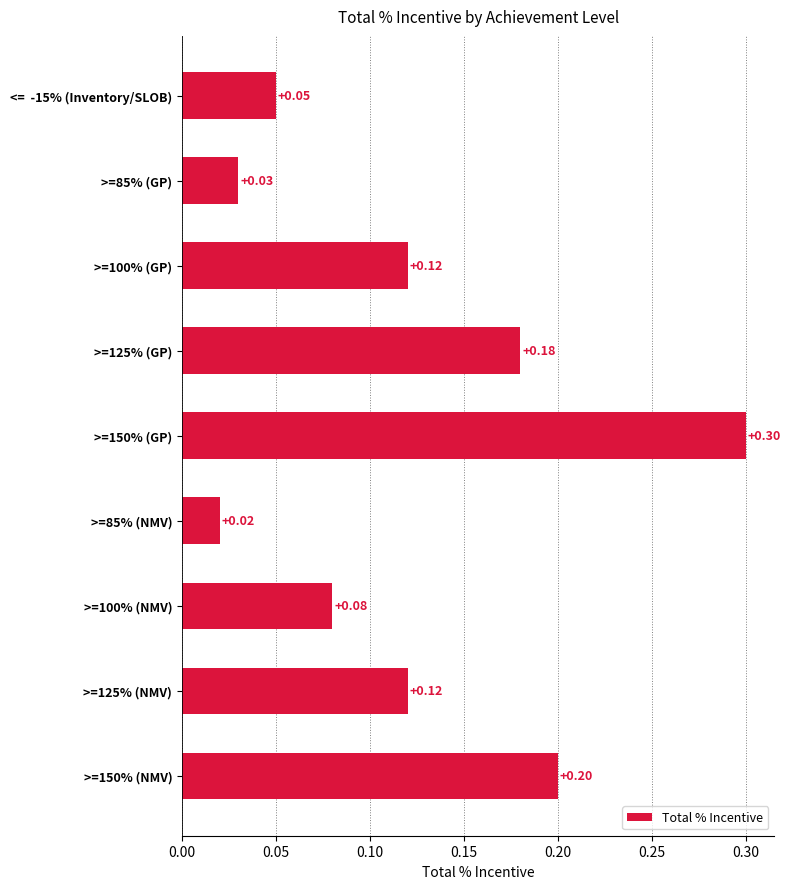

What is the change in value from <=  -15% (Inventory/SLOB) to >=125% (NMV)?

+0.1